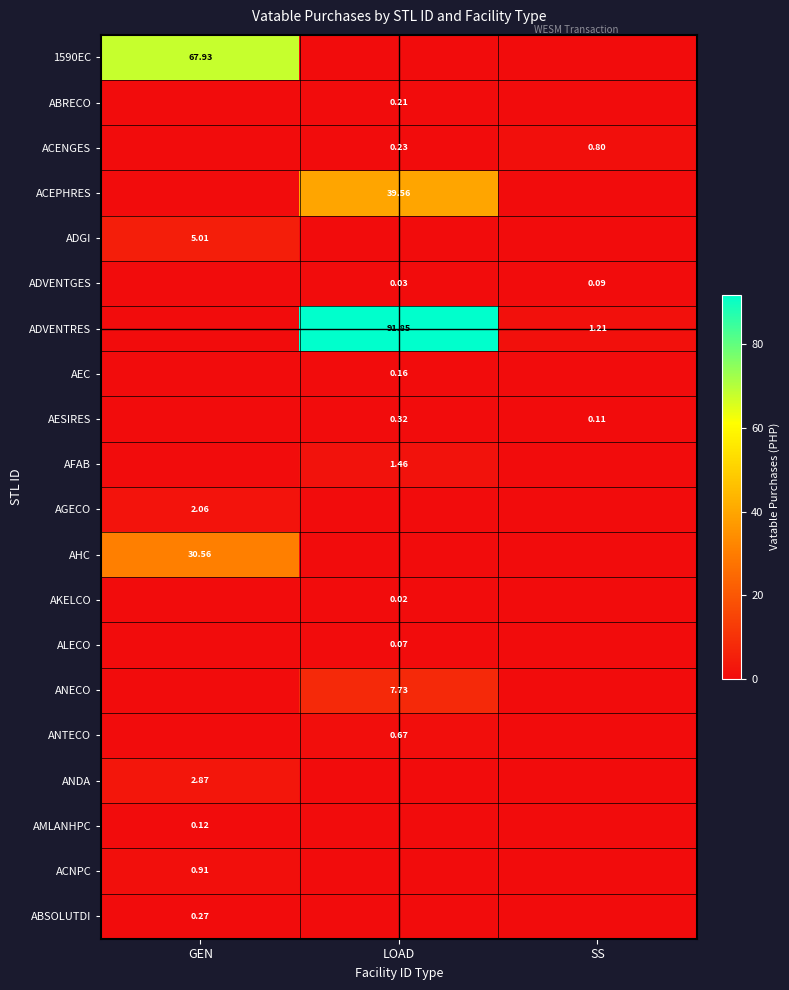

List the series in order of their peak value, lowest first.

AKELCO, ALECO, ADVENTGES, AMLANHPC, AEC, ABRECO, ABSOLUTDI, AESIRES, ANTECO, ACENGES, ACNPC, AFAB, AGECO, ANDA, ADGI, ANECO, AHC, ACEPHRES, 1590EC, ADVENTRES